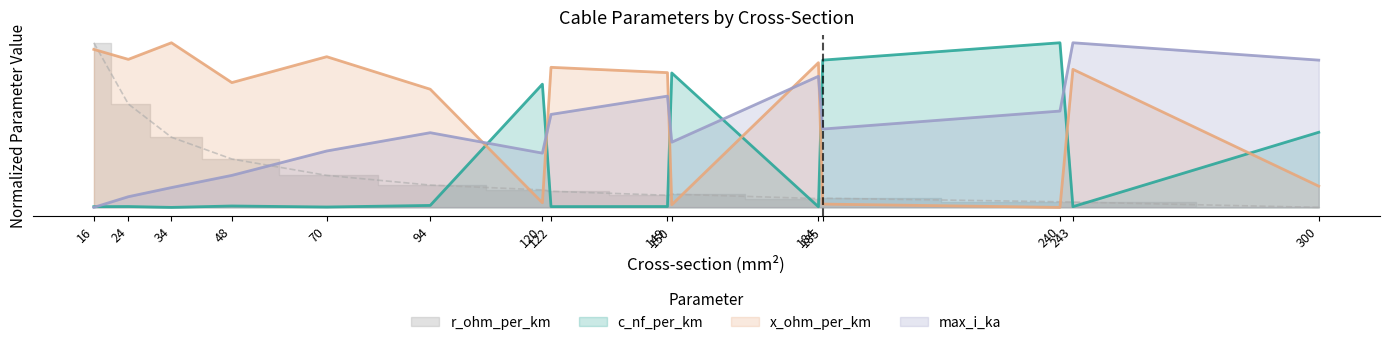

Does the chart display data point markers on the line(s)?

No